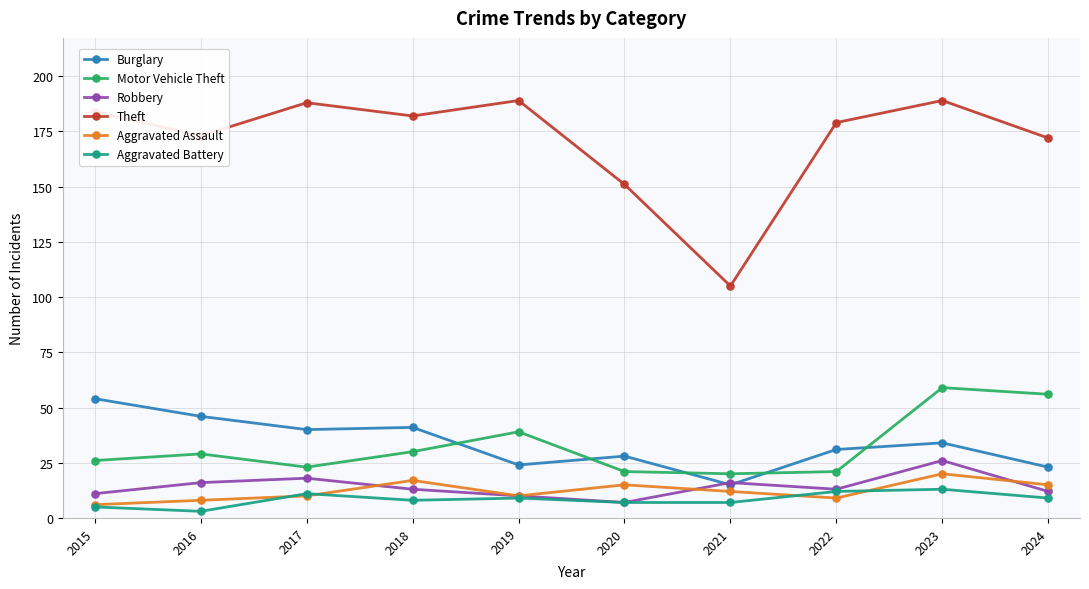

Which category has the highest value in the Motor Vehicle Theft series?

2023